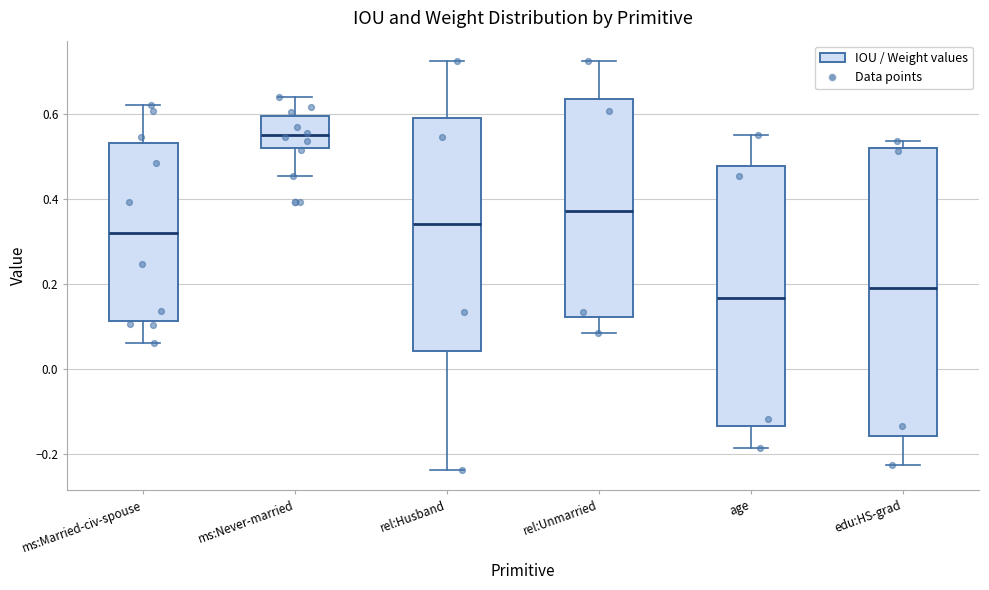

Reading left to right, read every box against the y-axis: the position of its median line, the range the box covers, and the ends of its whiskers. The values are not printed on the chart, so give them approximately, as read against the axis.

ms:Married-civ-spouse: median 0.32, box 0.12 to 0.54, whiskers 0.06 to 0.62
ms:Never-married: median 0.56, box 0.52 to 0.60, whiskers 0.46 to 0.64
rel:Husband: median 0.34, box 0.04 to 0.60, whiskers -0.24 to 0.72
rel:Unmarried: median 0.38, box 0.12 to 0.64, whiskers 0.08 to 0.72
age: median 0.16, box -0.14 to 0.48, whiskers -0.18 to 0.56
edu:HS-grad: median 0.20, box -0.16 to 0.52, whiskers -0.22 to 0.54